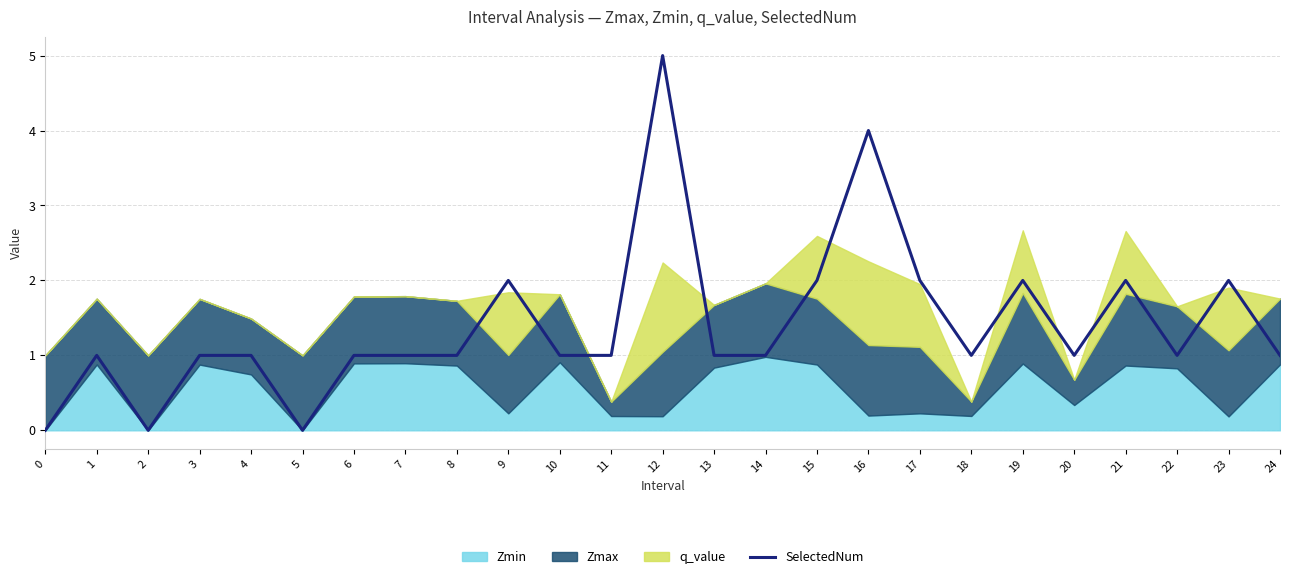

Which category has the highest value in the SelectedNum series?

12